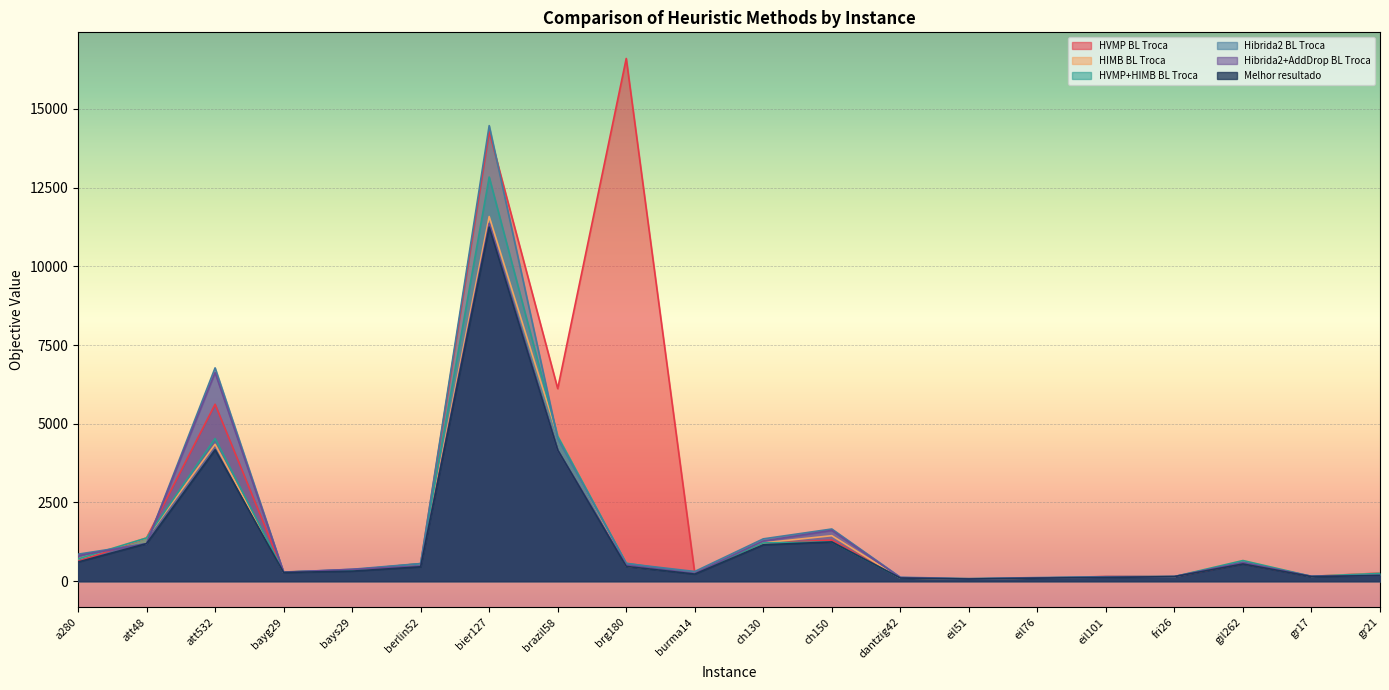

Reading right to left, what are all the values shown in this chart?

HVMP BL Troca: gr21=258.0	gr17=154.0	gil262=559.0	fri26=147.0	eil101=150.4	eil76=97.4	eil51=77.0	dantzig42=100.0	ch150=1304.6	ch130=1207.2	burma14=249.9	brg180=16600.0	brazil58=6116.0	bier127=14272.0	berlin52=556.8	bays29=352.0	bayg29=292.0	att532=5619.0	att48=1373.0	a280=626.0
HIMB BL Troca: gr21=248.0	gr17=154.0	gil262=655.8	fri26=147.0	eil101=132.8	eil76=99.5	eil51=77.0	dantzig42=100.0	ch150=1445.0	ch130=1216.0	burma14=249.9	brg180=480.0	brazil58=4607.0	bier127=11580.3	berlin52=556.8	bays29=352.0	bayg29=292.0	att532=4347.0	att48=1373.0	a280=707.3
HVMP+HIMB BL Troca: gr21=248.0	gr17=154.0	gil262=655.8	fri26=147.0	eil101=139.6	eil76=99.5	eil51=77.0	dantzig42=100.0	ch150=1246.0	ch130=1216.0	burma14=249.9	brg180=570.0	brazil58=4607.0	bier127=12834.6	berlin52=556.8	bays29=352.0	bayg29=292.0	att532=4532.0	att48=1373.0	a280=707.3
Hibrida2 BL Troca: gr21=195.0	gr17=154.0	gil262=603.4	fri26=148.0	eil101=142.4	eil76=114.8	eil51=81.0	dantzig42=125.0	ch150=1657.1	ch130=1344.3	burma14=308.2	brg180=560.0	brazil58=4530.0	bier127=14467.6	berlin52=559.8	bays29=378.0	bayg29=285.0	att532=6774.0	att48=1193.0	a280=857.4
Hibrida2+AddDrop BL Troca: gr21=181.0	gr17=154.0	gil262=590.3	fri26=148.0	eil101=120.9	eil76=103.7	eil51=69.1	dantzig42=114.0	ch150=1614.0	ch130=1275.5	burma14=249.9	brg180=510.0	brazil58=4161.0	bier127=11360.5	berlin52=483.5	bays29=376.0	bayg29=282.0	att532=6624.0	att48=1193.0	a280=809.2
Melhor resultado: gr21=181.0	gr17=145.0	gil262=546.5	fri26=145.0	eil101=118.6	eil76=97.2	eil51=69.1	dantzig42=100.0	ch150=1246.0	ch130=1154.5	burma14=224.9	brg180=470.0	brazil58=4161.0	bier127=11245.1	berlin52=456.4	bays29=319.0	bayg29=275.0	att532=4172.0	att48=1193.0	a280=609.1